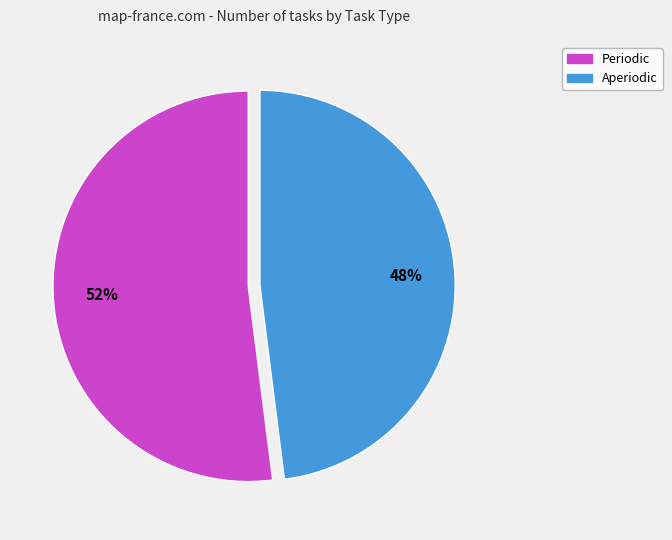

How many segments does this pie chart have?

2